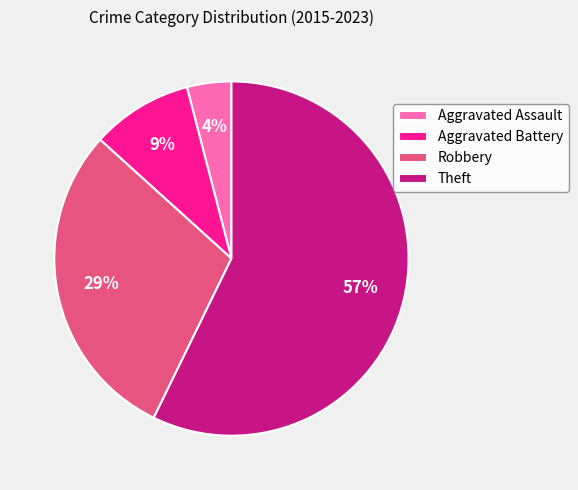

To the nearest percent, what is the average slice percentage?

25%